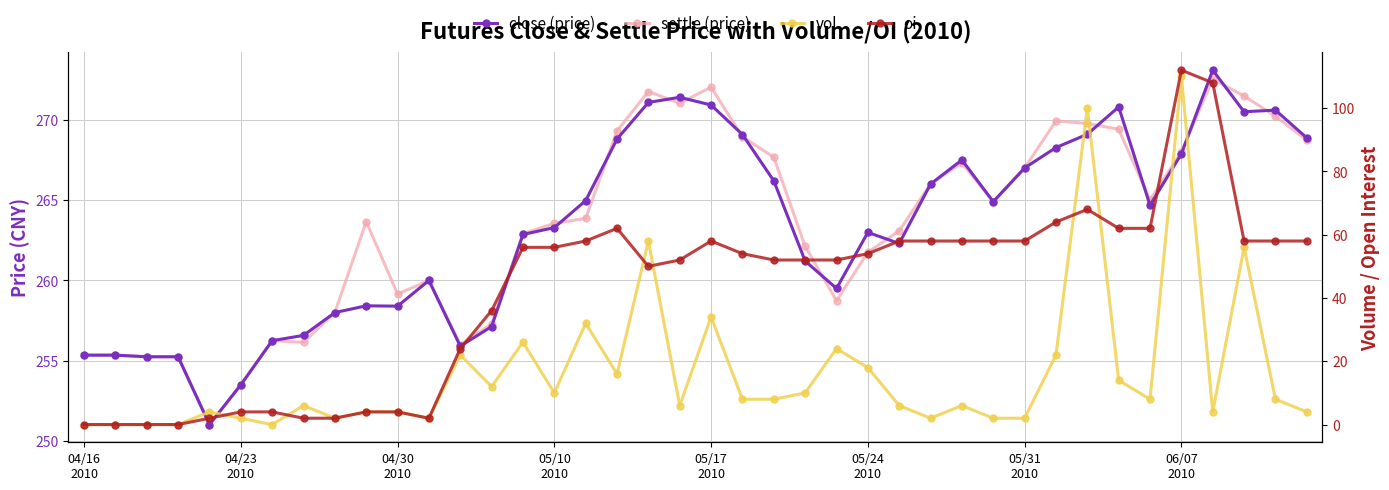

True or false: oi has a value of 88.7 at 26.

False